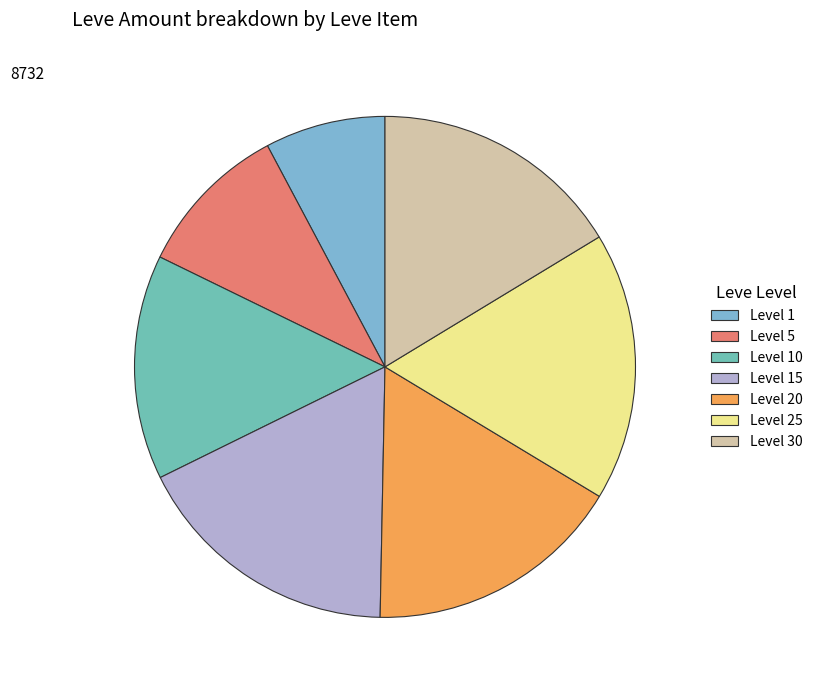

How many segments does this pie chart have?

7